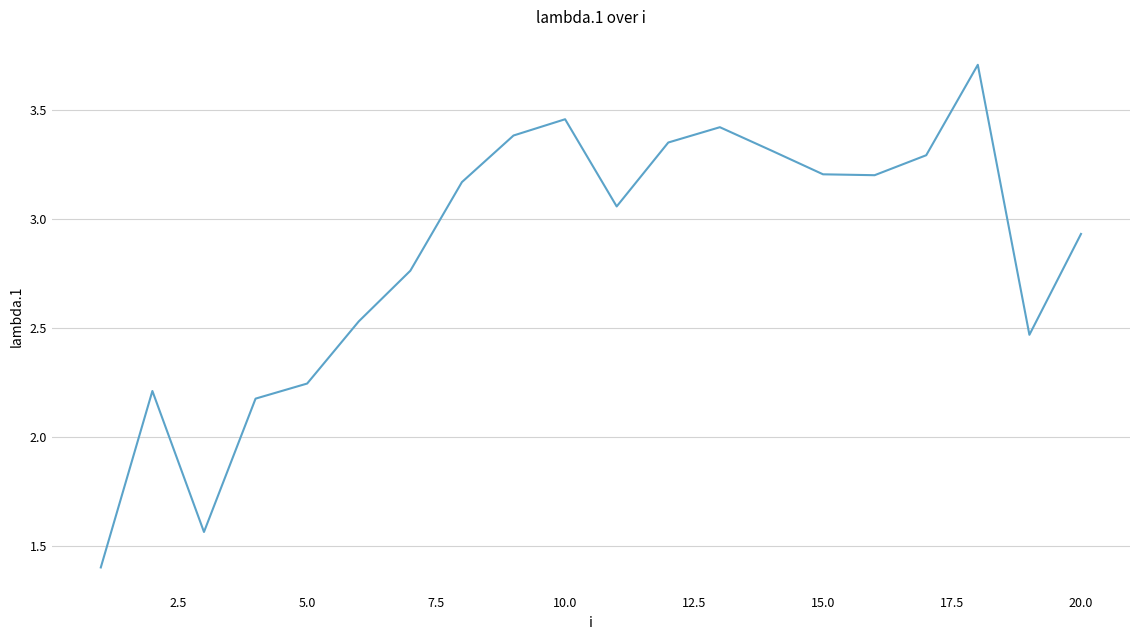

Is this an area chart (filled region under the line)?

No